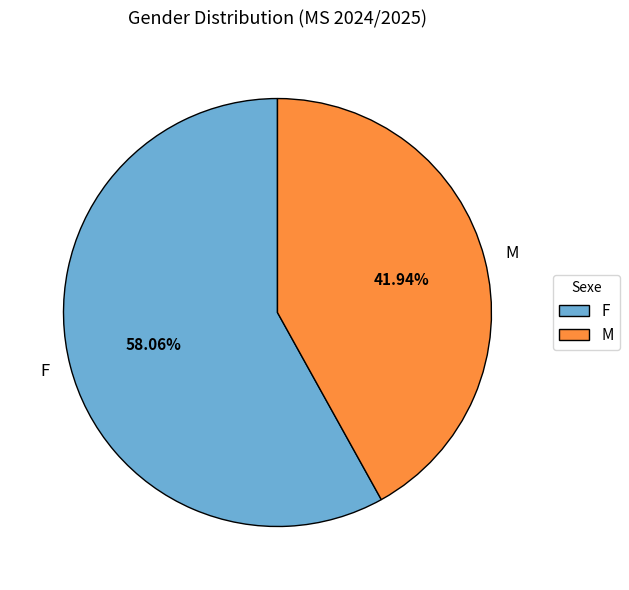

Does F represent more than half of the total?

Yes